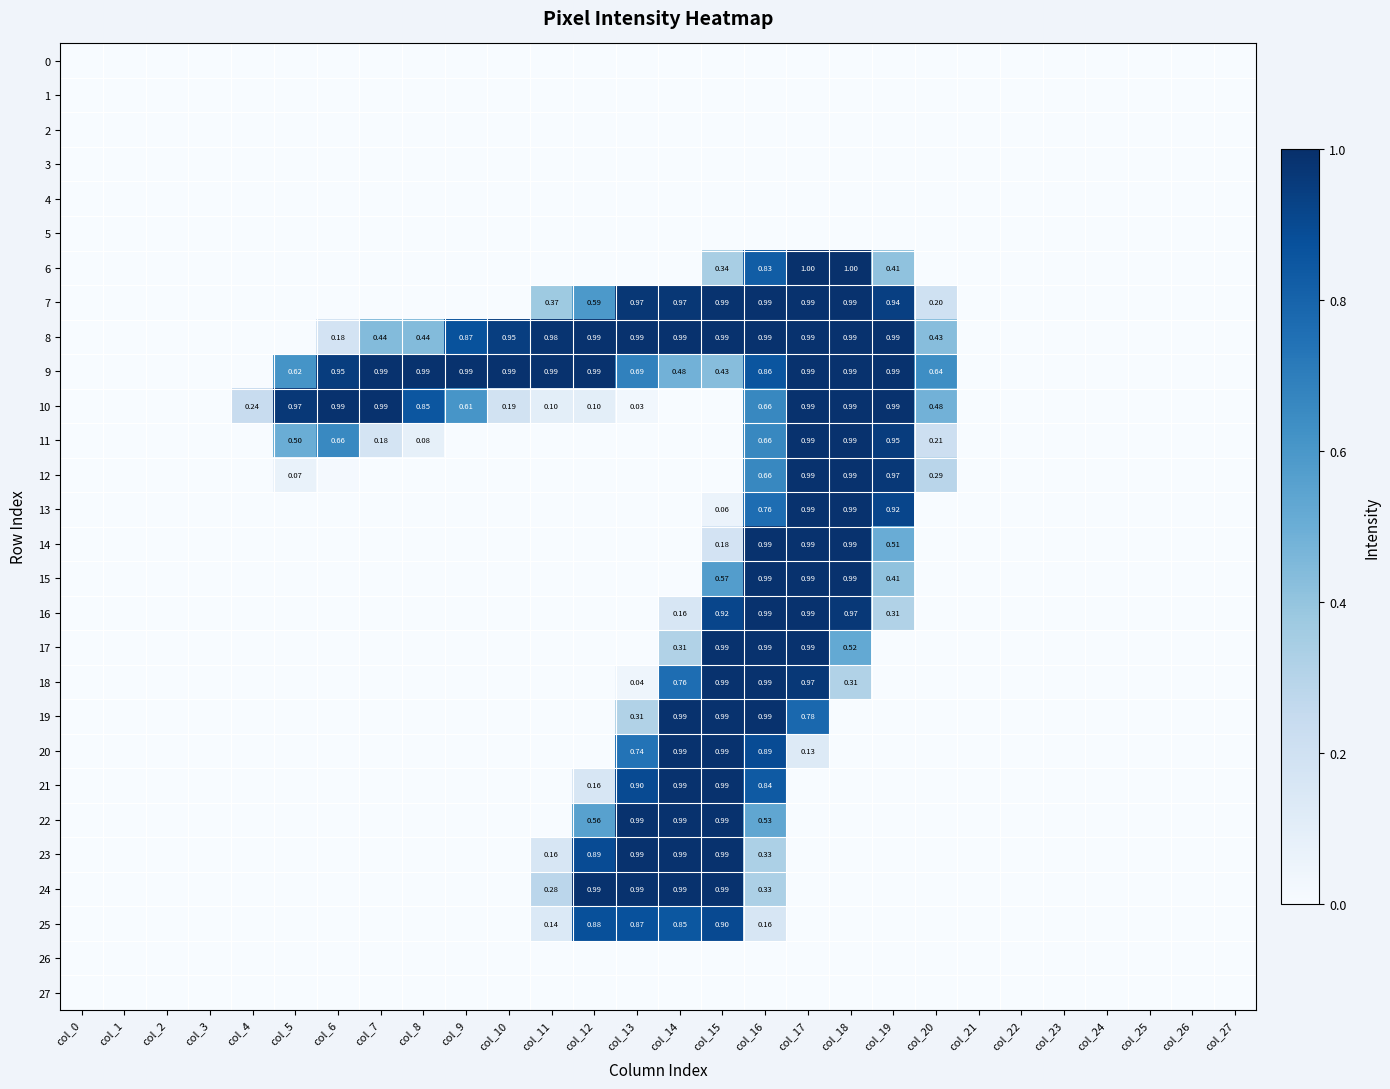

True or false: 12 has a value of 0.7 at col_26.

False